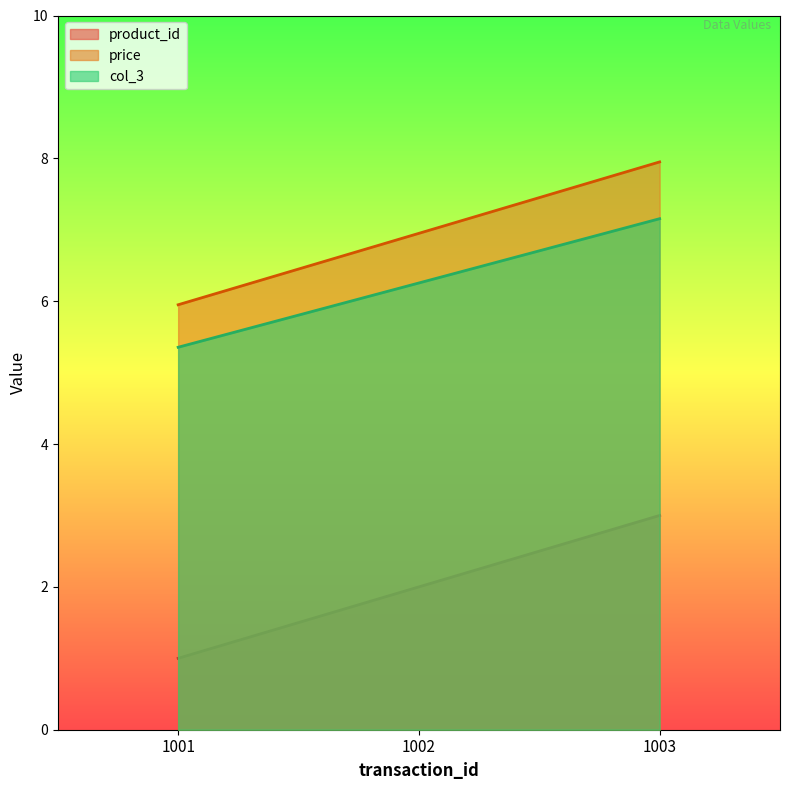

The col_3 series shows 6.3 at 1002. True or false?

True